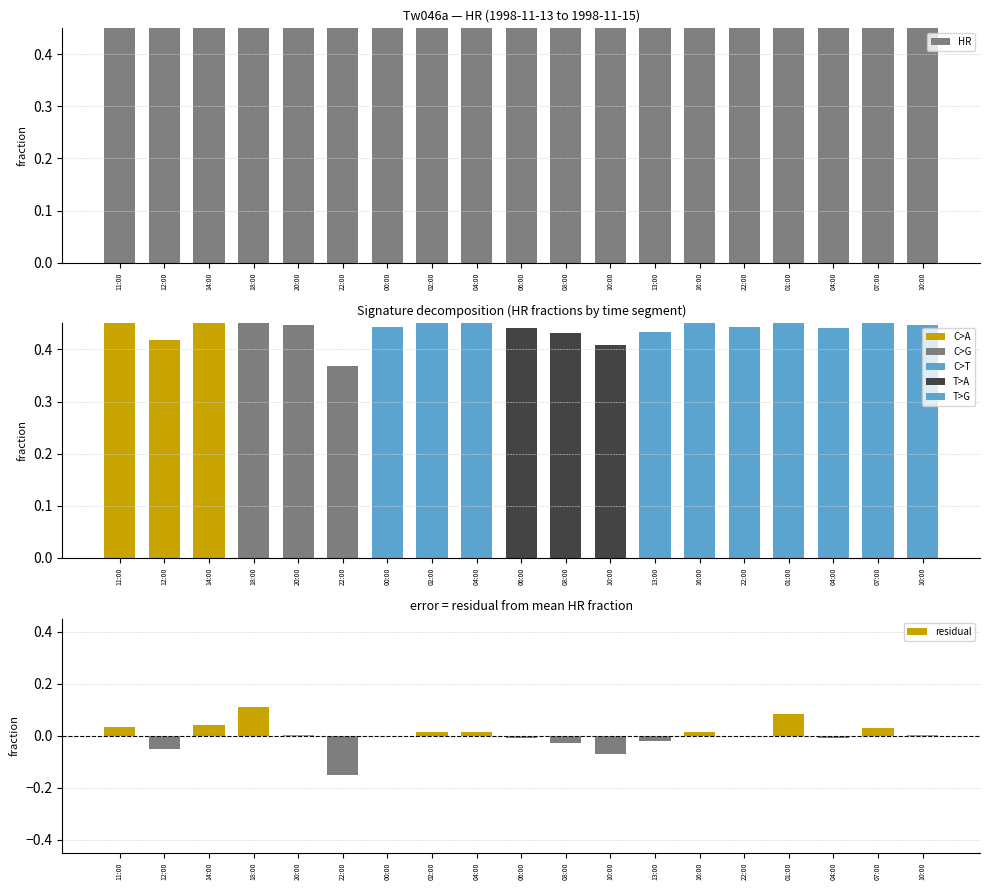

Reading right to left, transcribe all the data shown in this chart.

HR: 0.9	0.9	0.9	1.0	0.9	0.9	0.9	0.8	0.9	0.9	0.9	0.9	0.9	0.7	0.9	1.0	0.9	0.8	0.9
residual: 0.0	0.0	-0.0	0.1	-0.0	0.0	-0.0	-0.1	-0.0	-0.0	0.0	0.0	-0.0	-0.2	0.0	0.1	0.0	-0.1	0.0